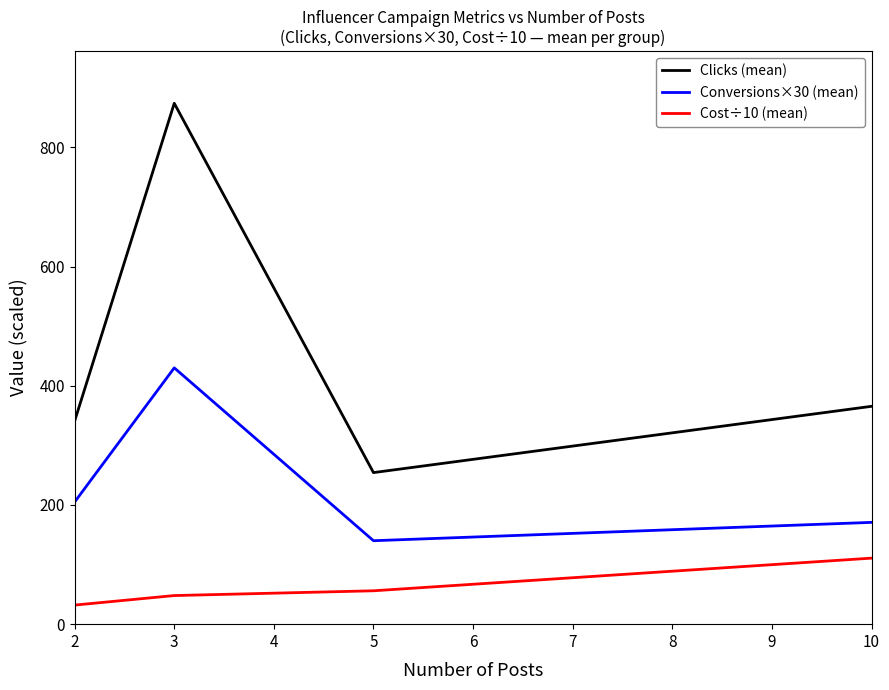

True or false: Clicks (mean) and Conversions×30 (mean) cross at least once.

False